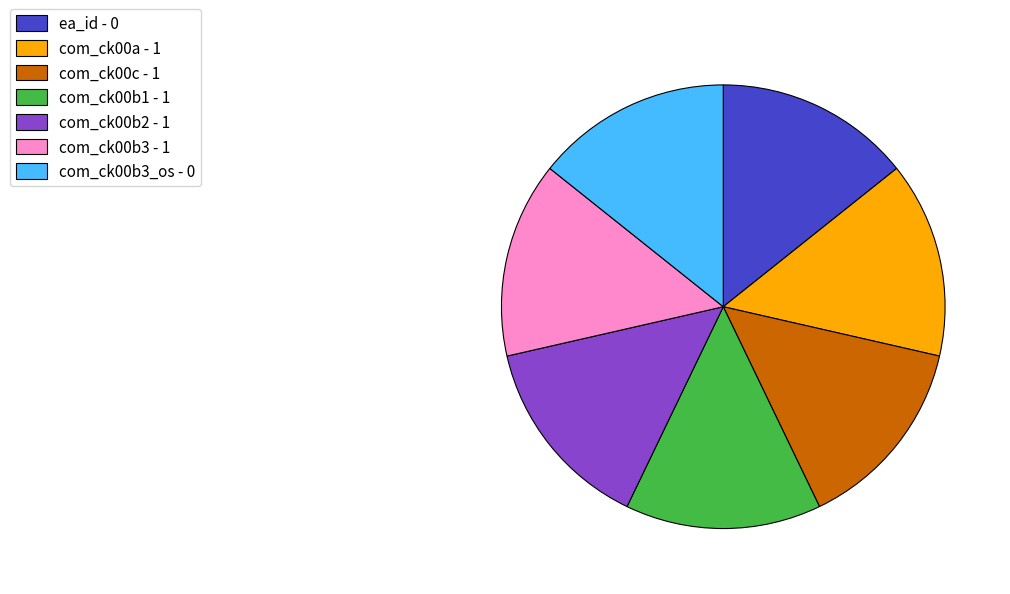

Combined, do com_ck00b3 - 1 and com_ck00b2 - 1 account for over 50%?

No